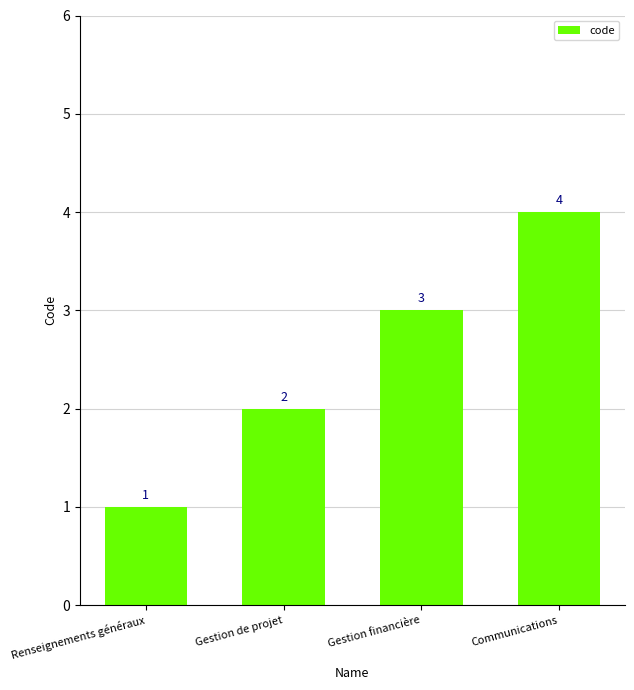

What is the sum of all values?

10